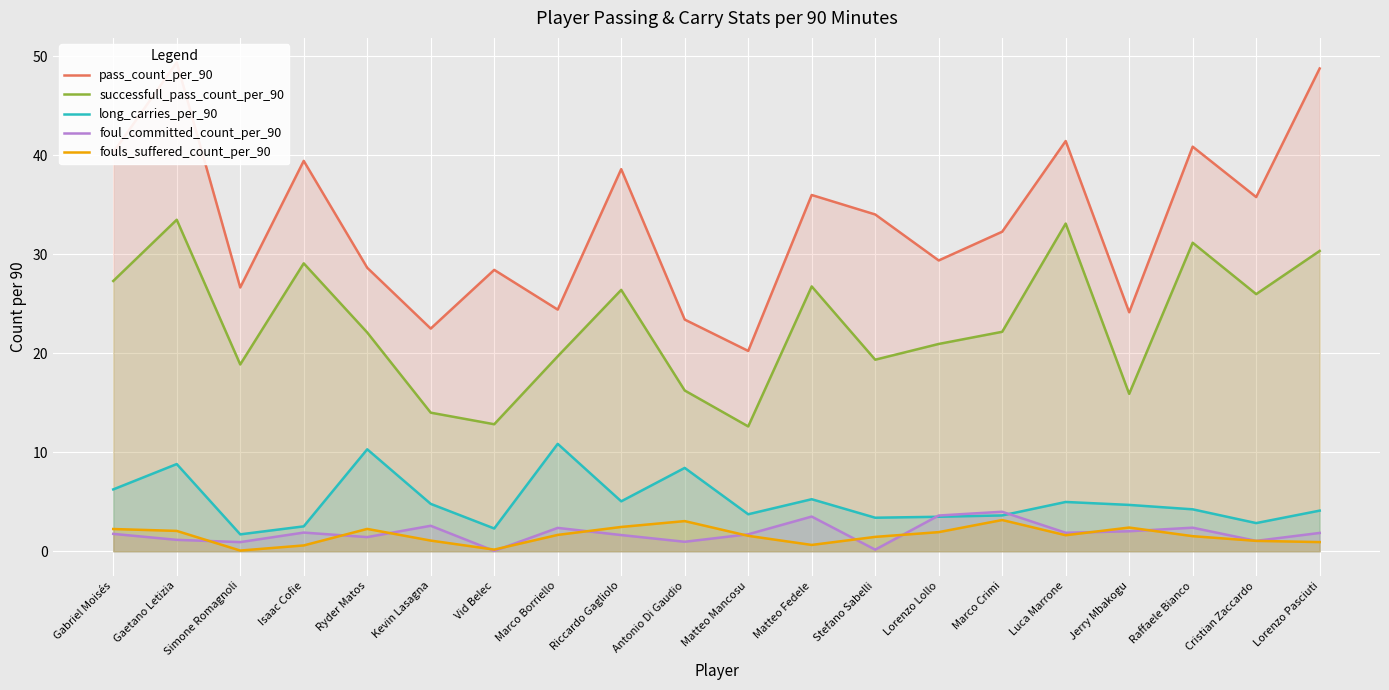

Where is the first local minimum for successfull_pass_count_per_90?

Simone Romagnoli